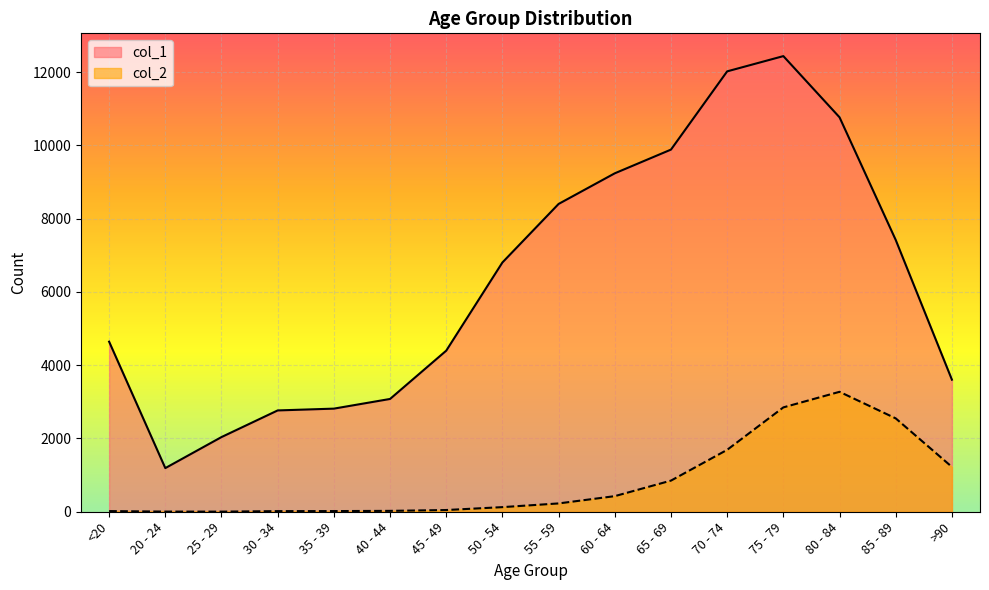

What is the difference between the maximum and second lowest values in the col_1 series?

10396